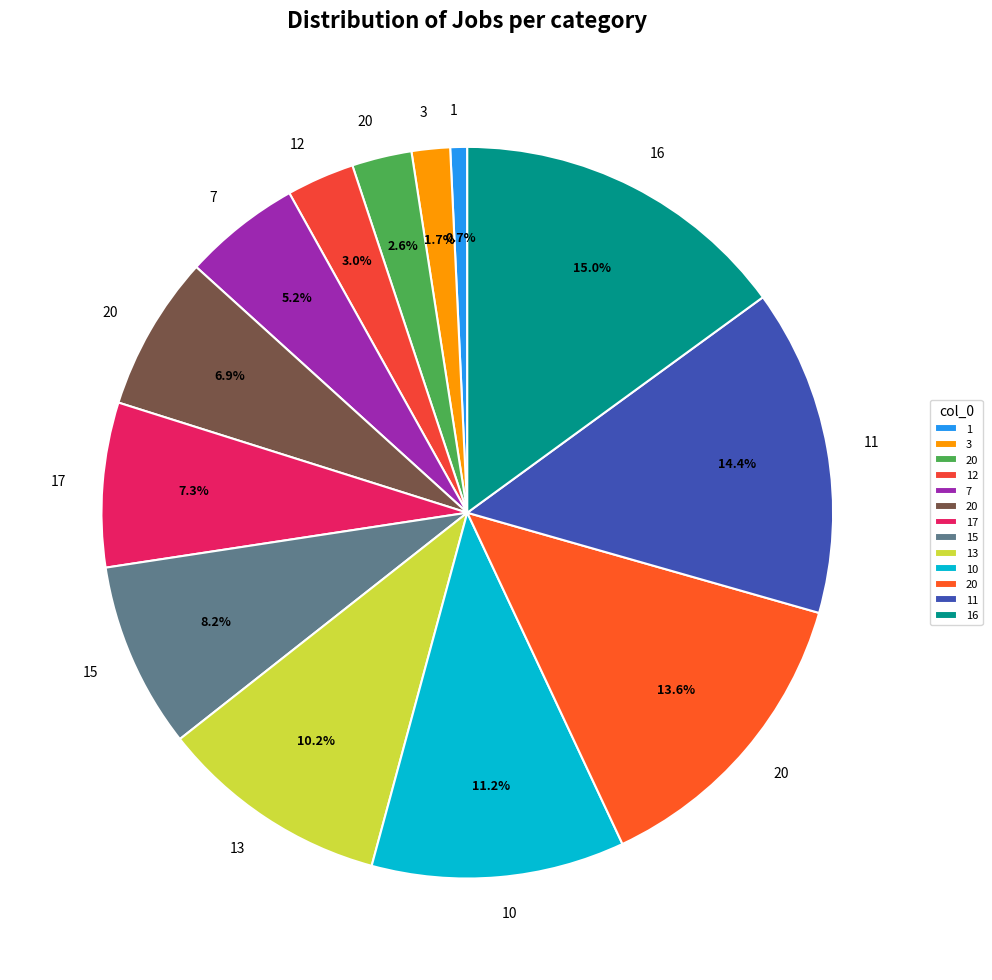

Count the number of slices in the pie.

13